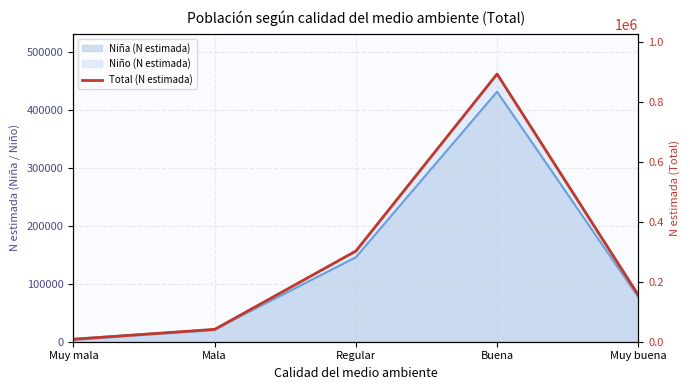

Rank the categories by value from lowest to highest.

Muy mala, Mala, Muy buena, Regular, Buena